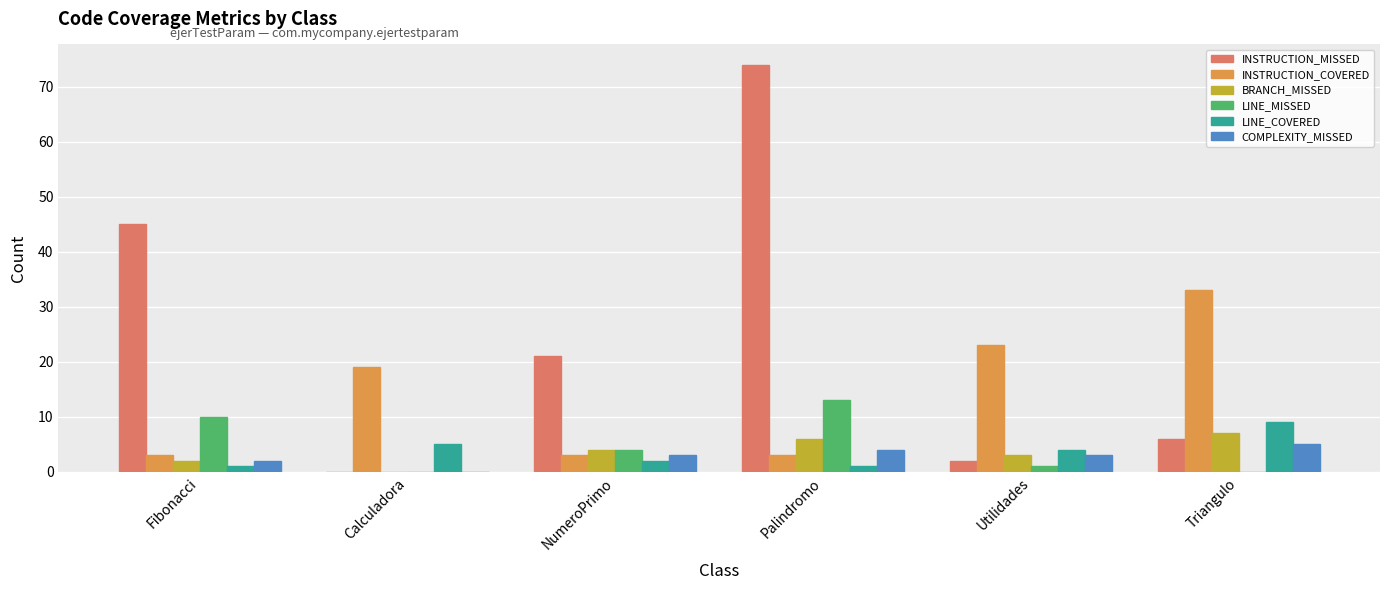

True or false: INSTRUCTION_COVERED has a value of 28 at Calculadora.

False